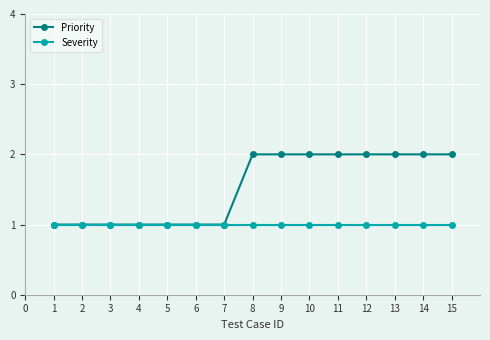

What is the value of the Severity point at the 8th from the left?

1